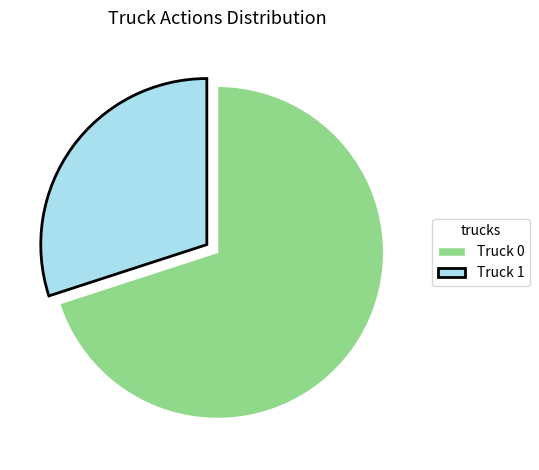

How many slices are in this pie chart?

2